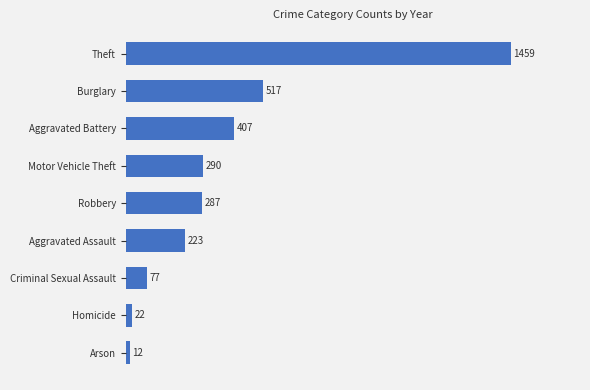

At which label is the value closest to 735?

Burglary